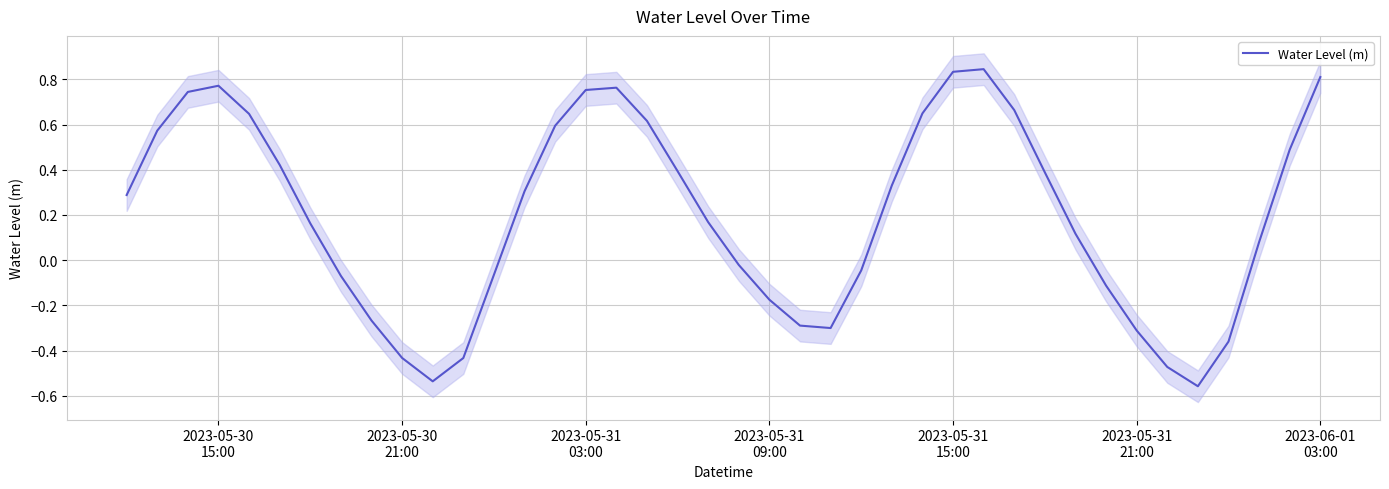

True or false: the data shows 0.3 at 19.

False